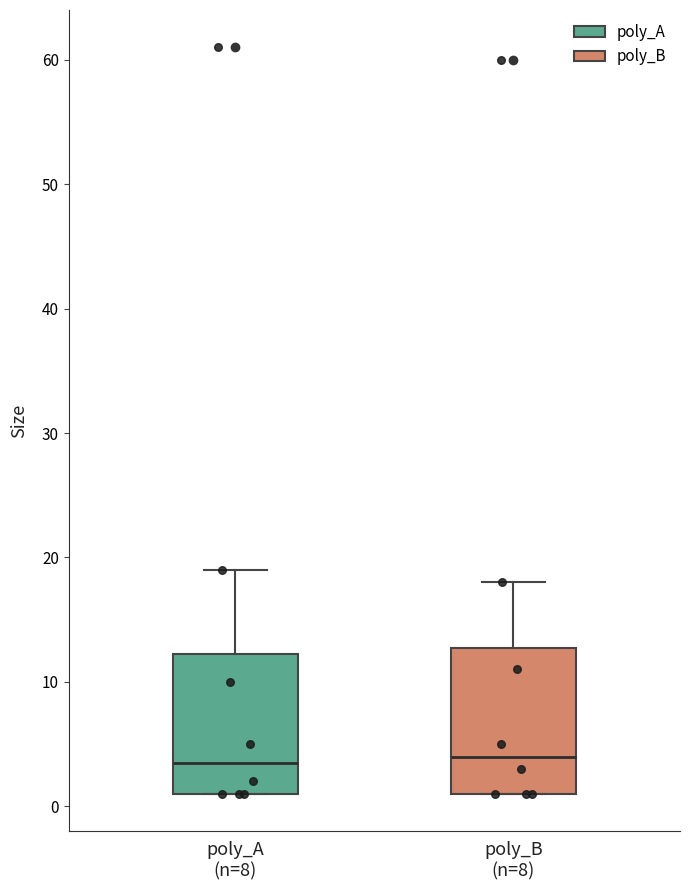

Reading left to right, transcribe this box plot: for each box, give where its median line is, the range the box spans, and where its two whiskers end, as read against the y-axis. The values are not printed on the chart, so give them approximately, as read against the axis.

poly_A (n=8): median 4, box 1 to 12, whiskers 1 to 19
poly_B (n=8): median 4, box 1 to 13, whiskers 1 to 18